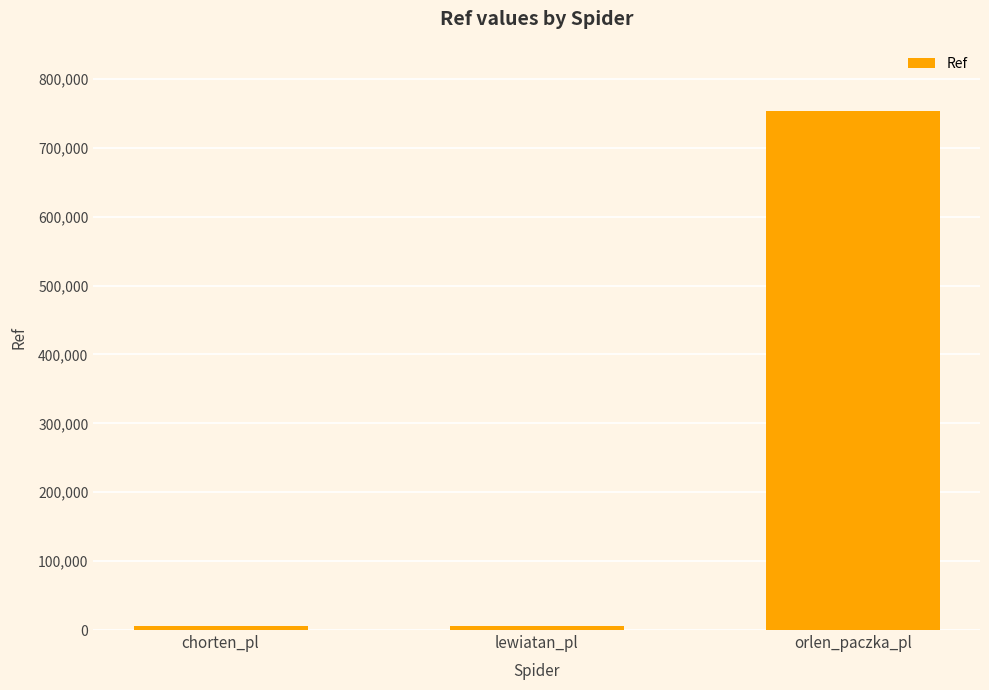

Is it true that the value at orlen_paczka_pl is 752781?

True